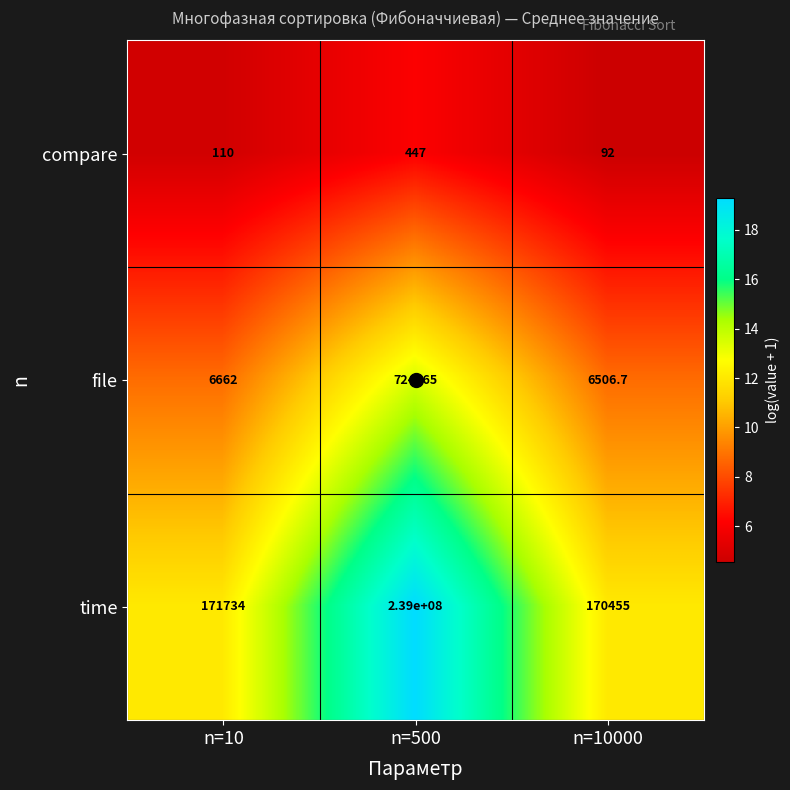

What is the smallest value displayed?

92.0